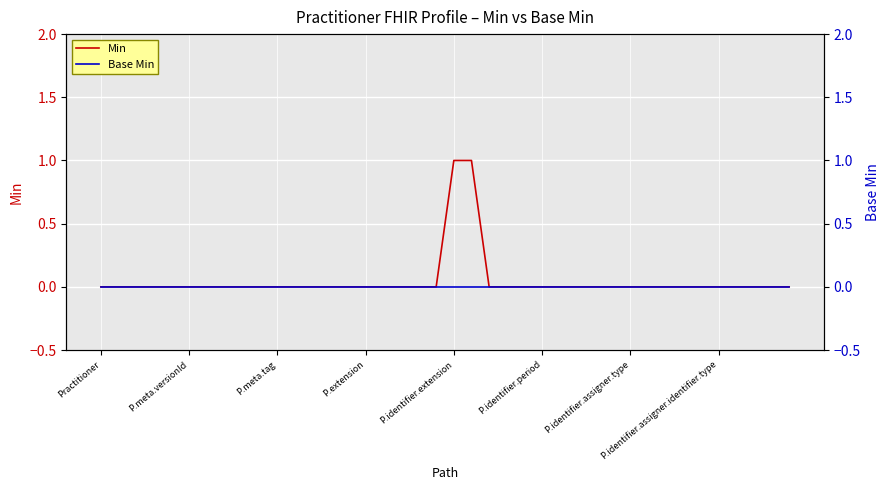

Is it true that Base Min equals 0 at 11?

True